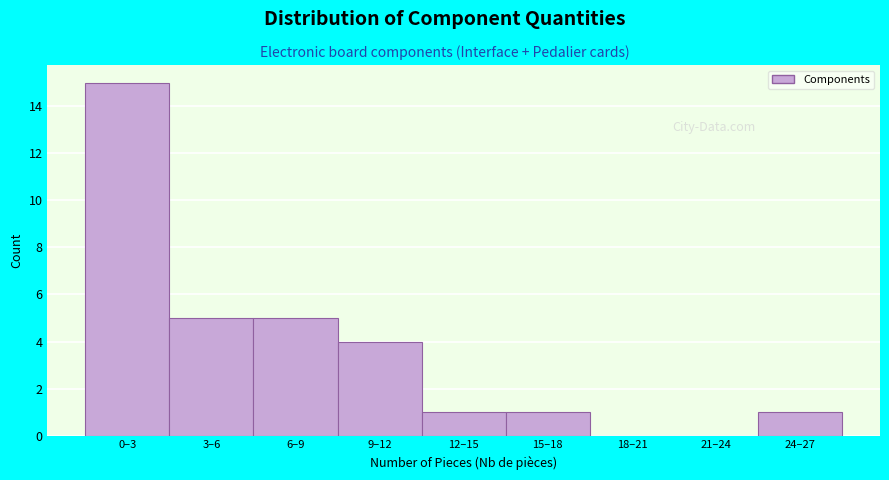

Reading left to right, list all the values displayed in this chart.

0–3=15	3–6=5	6–9=5	9–12=4	12–15=1	15–18=1	18–21=0	21–24=0	24–27=1